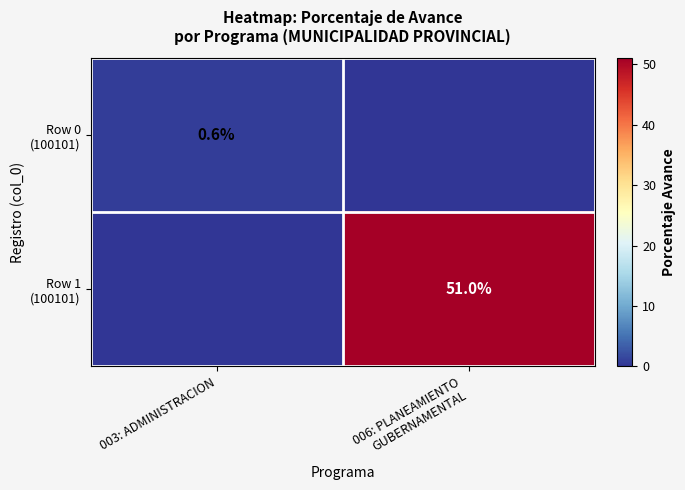

What is the difference between the Row 1 (100101) values at 006: PLANEAMIENTO GUBERNAMENTAL and 003: ADMINISTRACION?

51.0